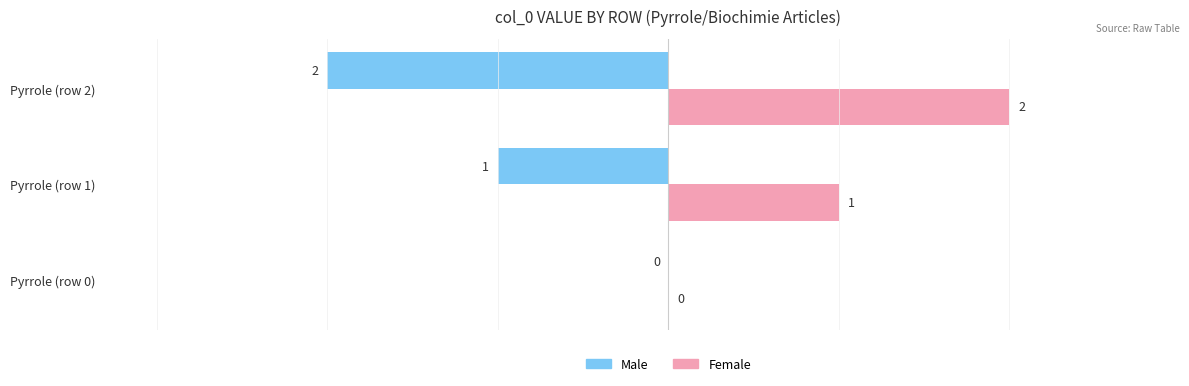

Is the value of Female at Pyrrole (row 1) greater than the value of Male at Pyrrole (row 0)?

Yes